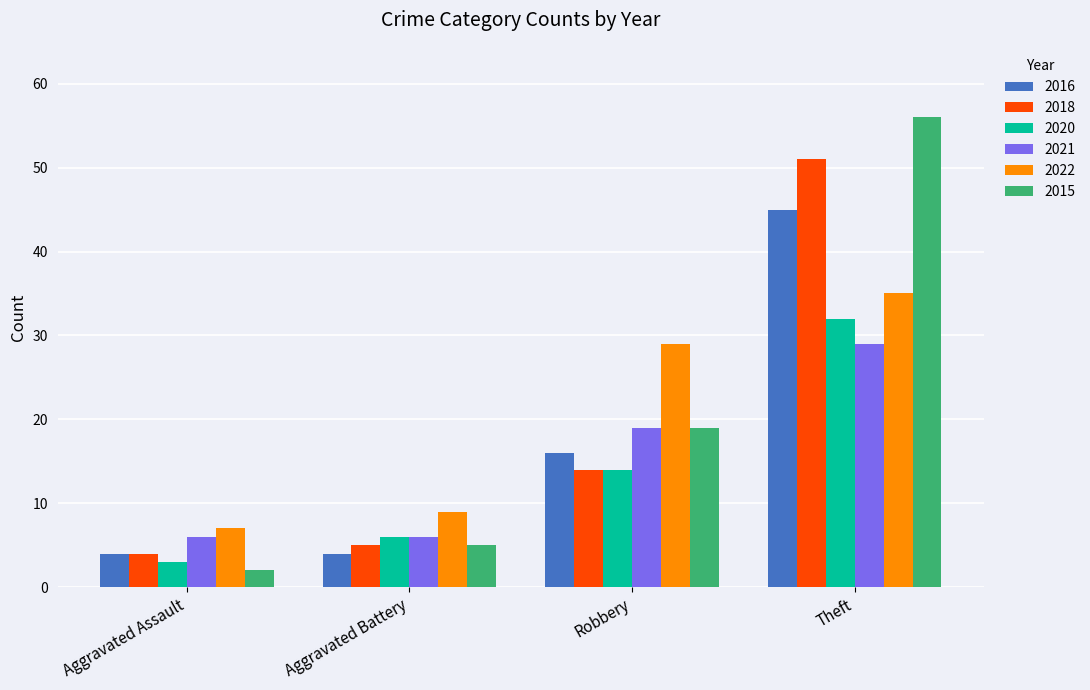

Does the chart contain stacked bars?

No